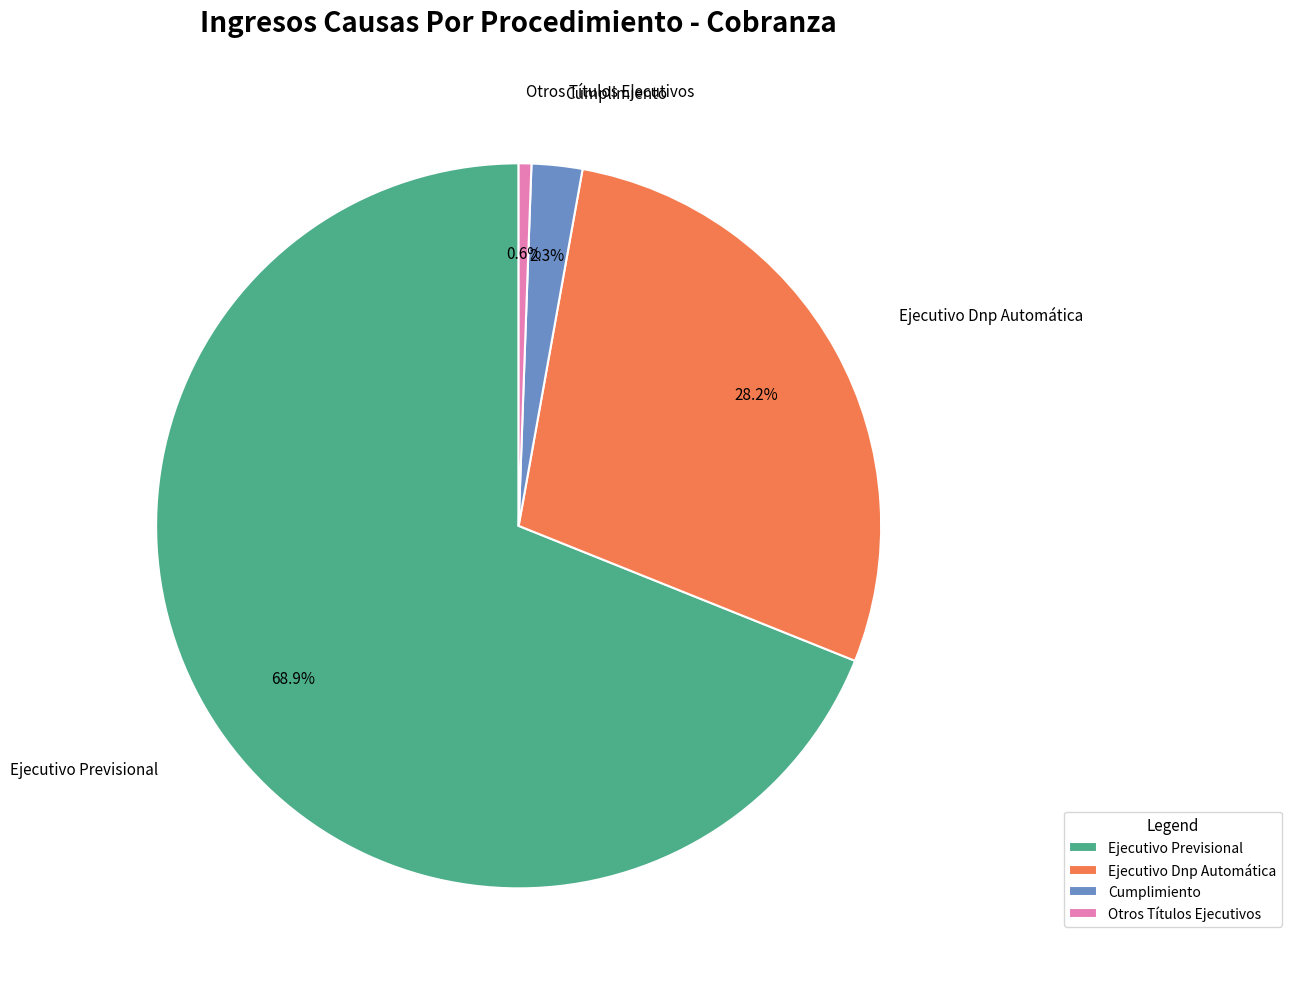

Is the sum of Ejecutivo Previsional and Cumplimiento greater than half?

Yes